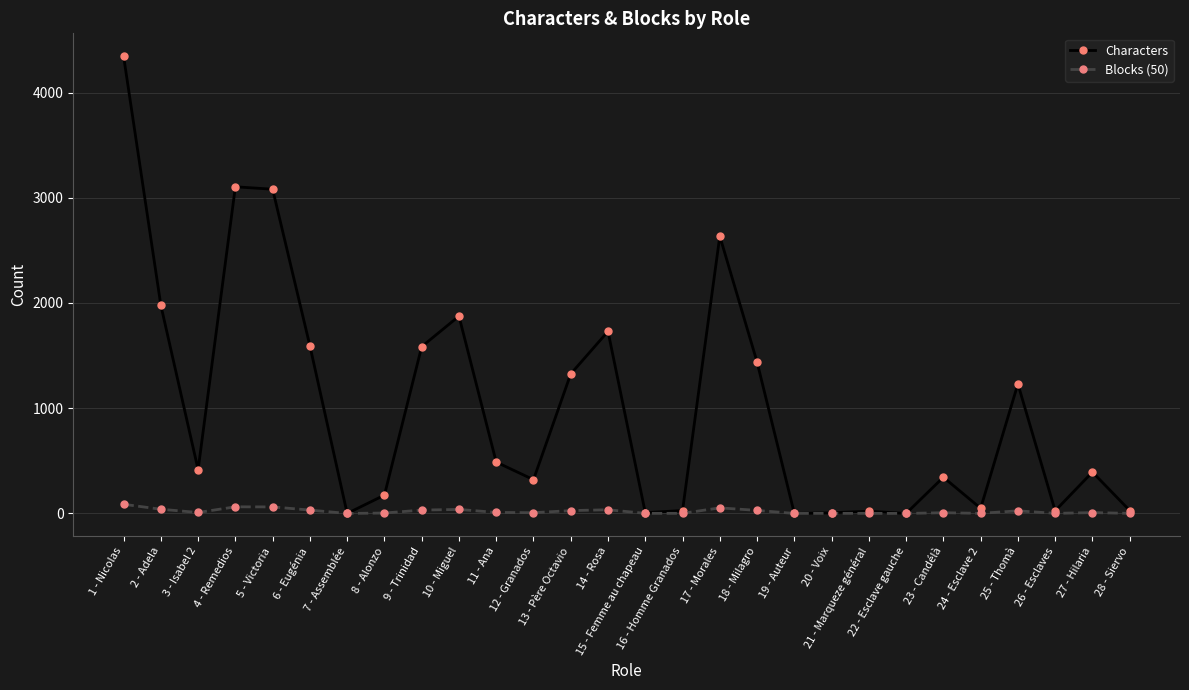

What is the label of the 13th point from the right?

16 - Homme Granados